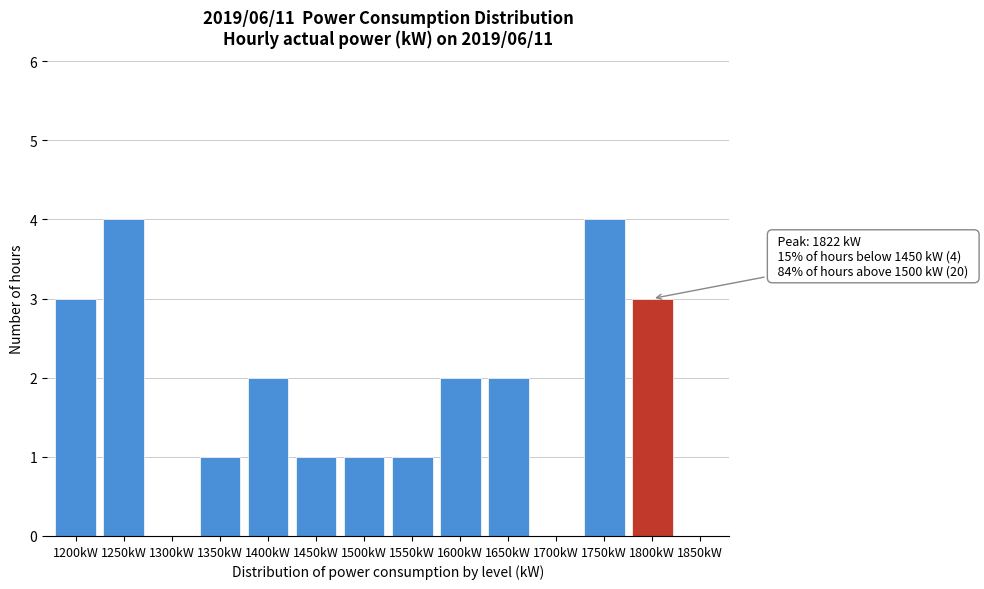

Reading left to right, transcribe all the data shown in this chart.

1200kW=3	1250kW=4	1300kW=0	1350kW=1	1400kW=2	1450kW=1	1500kW=1	1550kW=1	1600kW=2	1650kW=2	1700kW=0	1750kW=4	1800kW=3	1850kW=0